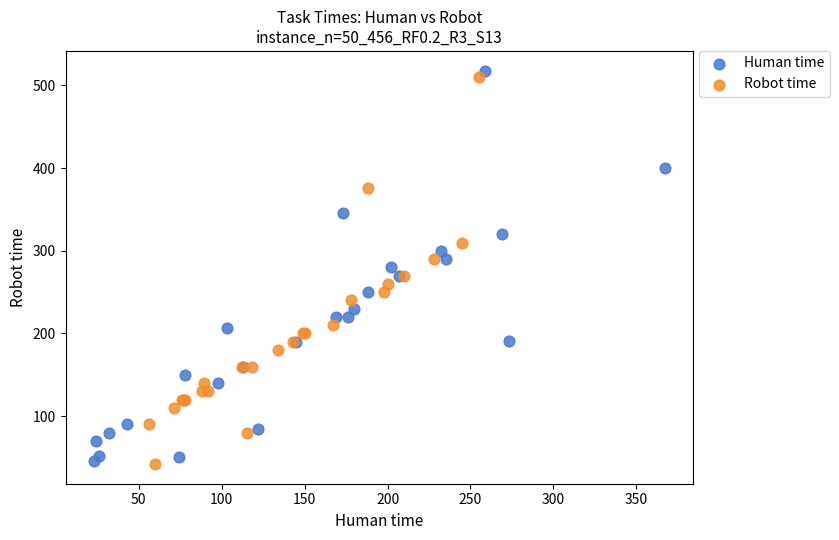

What are all the series names shown in the legend?

Human time, Robot time